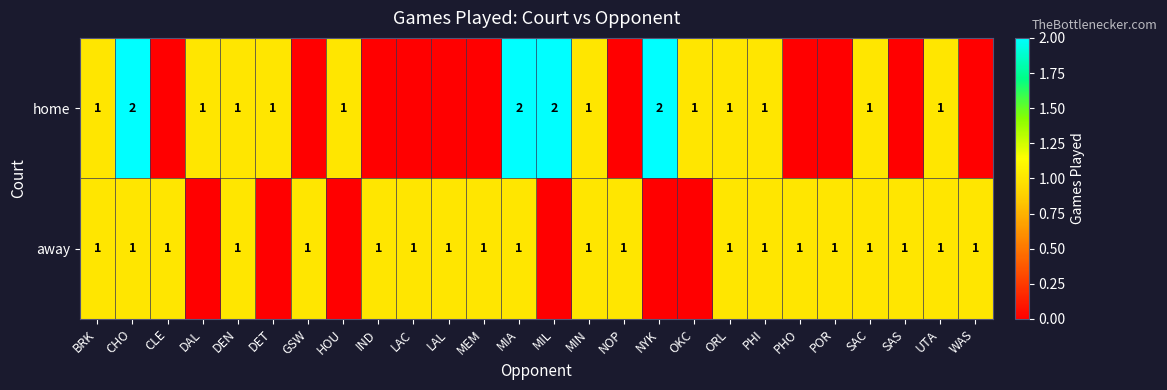

The away series shows 1 at POR. True or false?

True